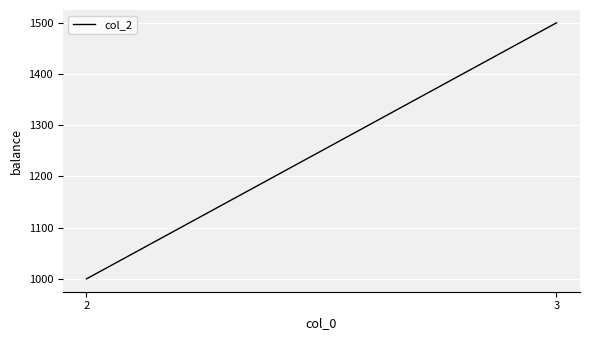

Reading left to right, list all the values displayed in this chart.

1000	1500